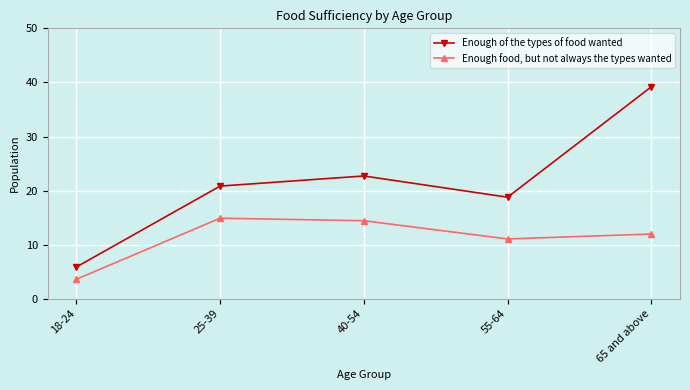

How many lines are shown in the chart?

2